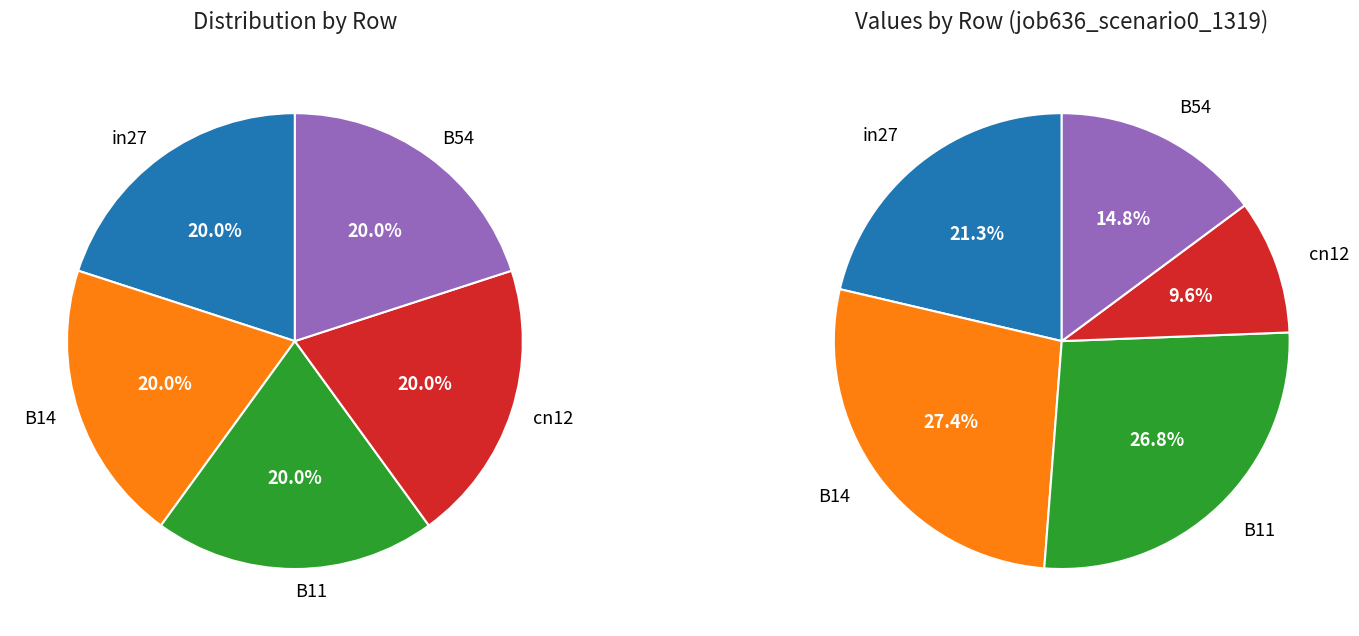

Rank the categories by value from highest to lowest.

B14, B11, in27, B54, cn12